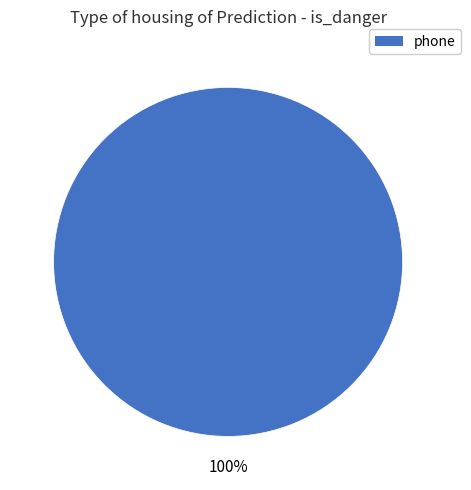

Is there any slice that represents more than half of the pie?

Yes